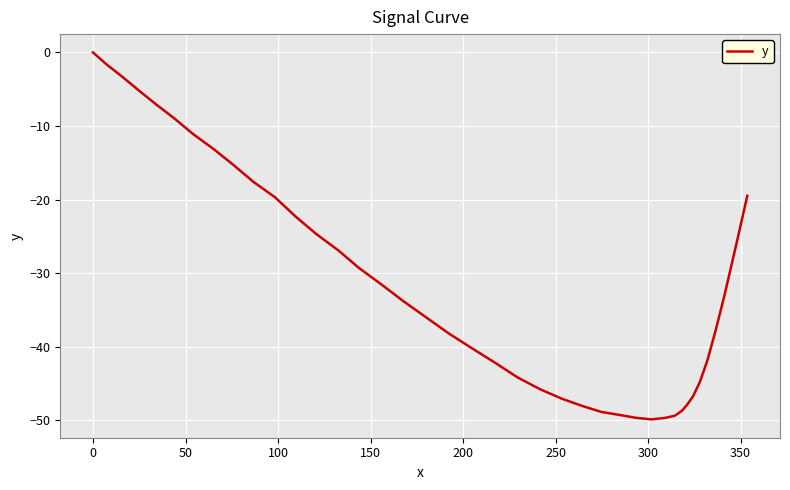

Does the chart have visible grid lines?

Yes